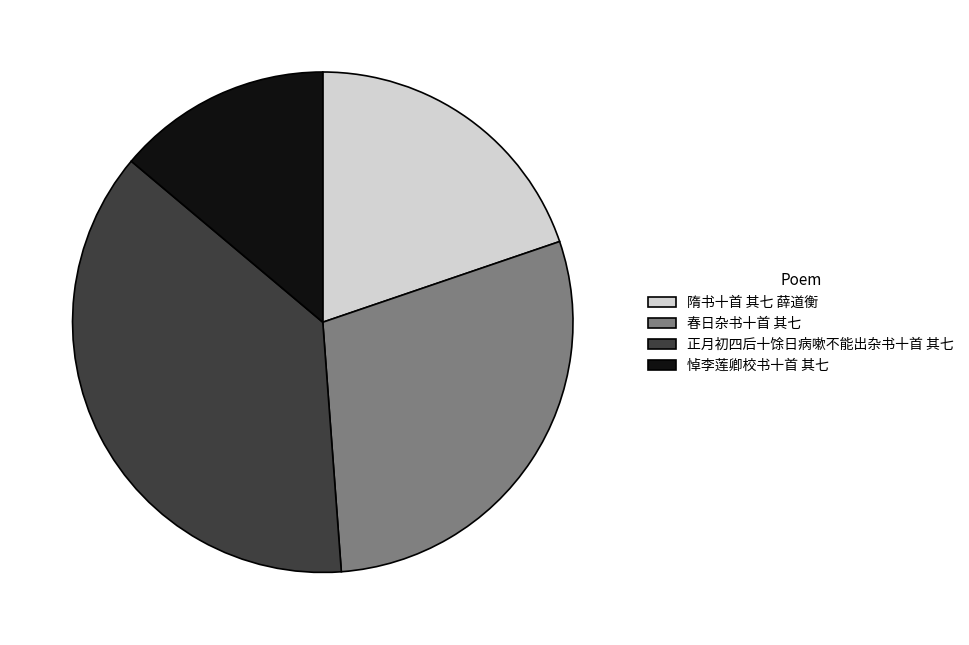

True or false: 正月初四后十馀日病嗽不能出杂书十首 其七 accounts for 37% of the total.

True